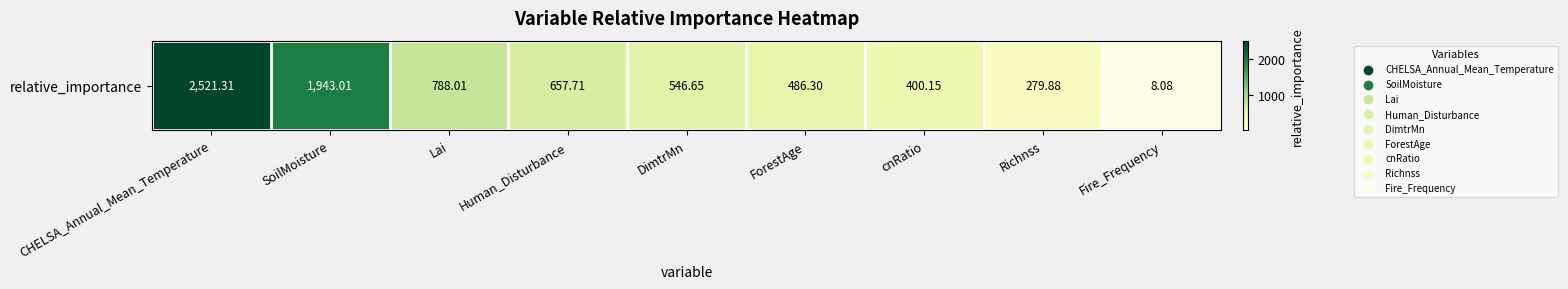

What is the smallest value displayed?

8.1